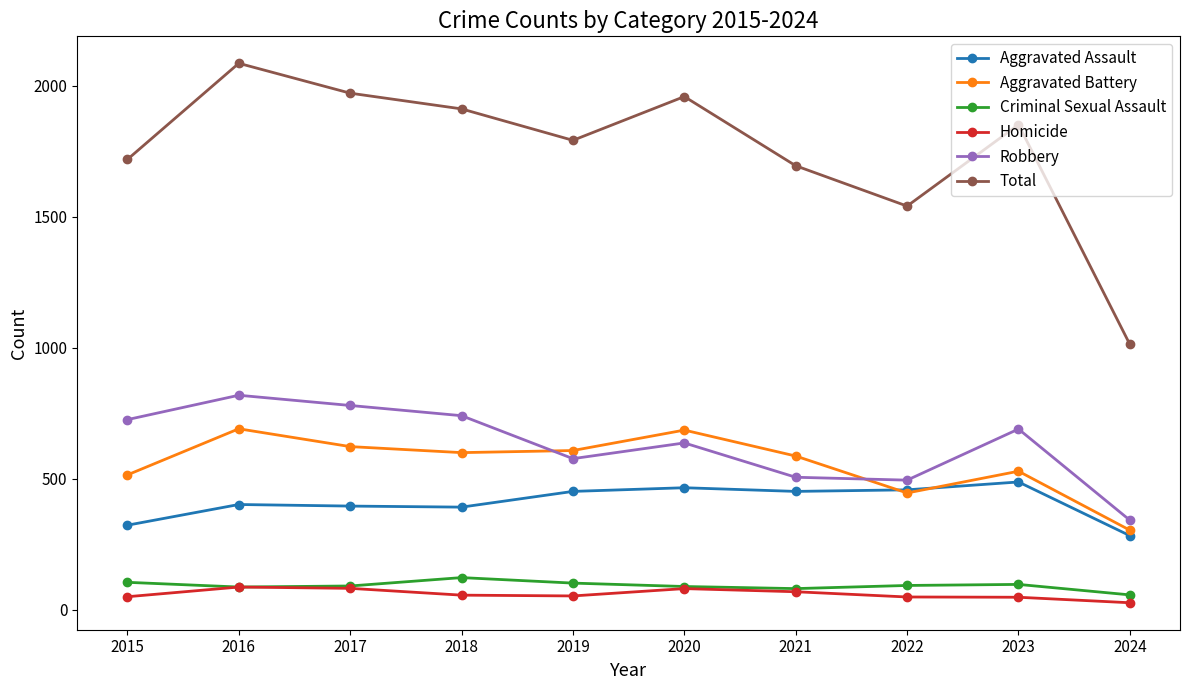

Read the Robbery value at 2016.

819